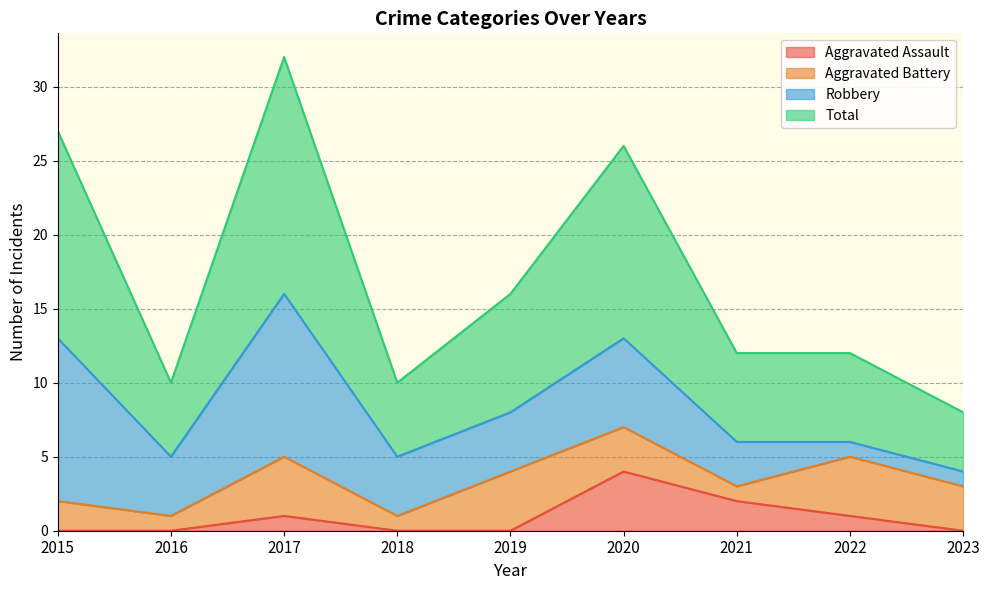

How many data points in Aggravated Assault are above 0?

4